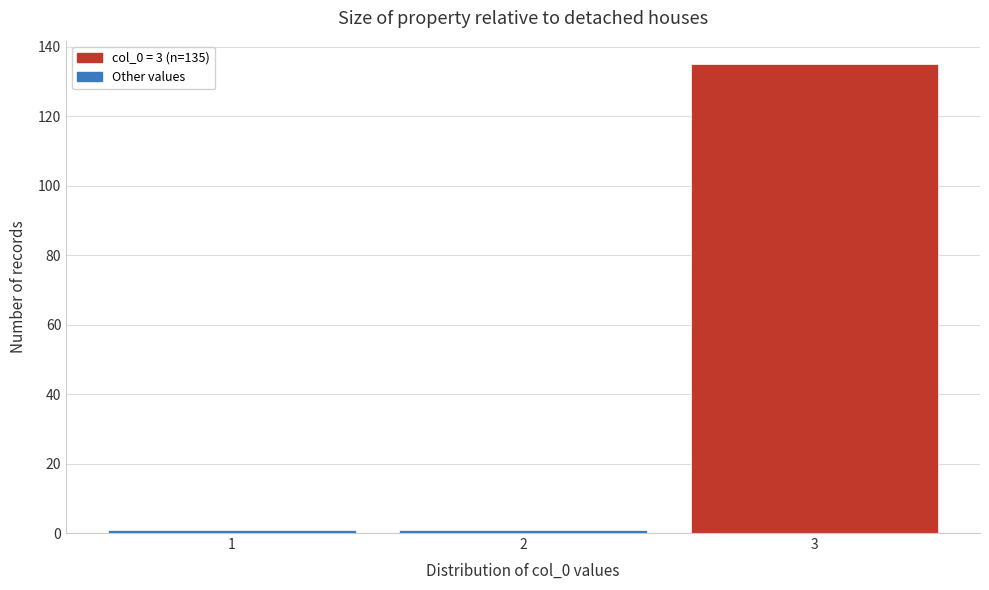

Over which range of the x-axis is the bar tallest?

2.5 to 3.5